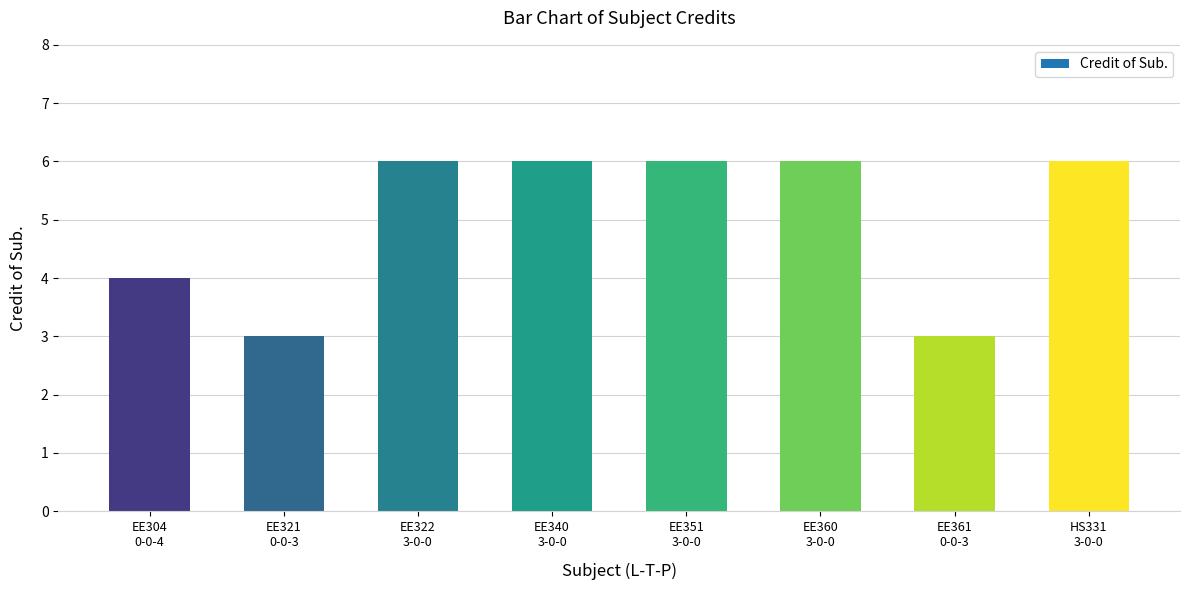

What is the value of the 7th bar from the left?

3